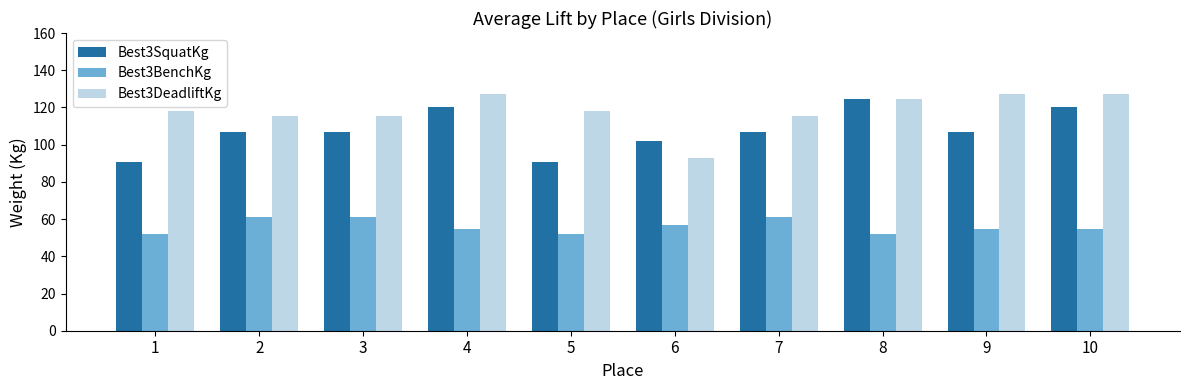

How many data points does each series have?

10